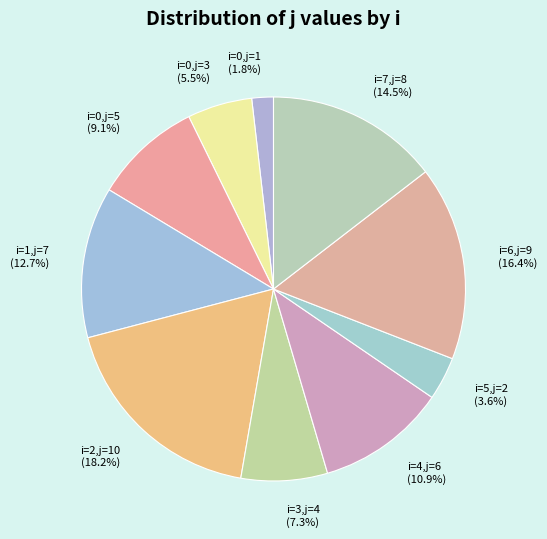

Count the number of slices in the pie.

10